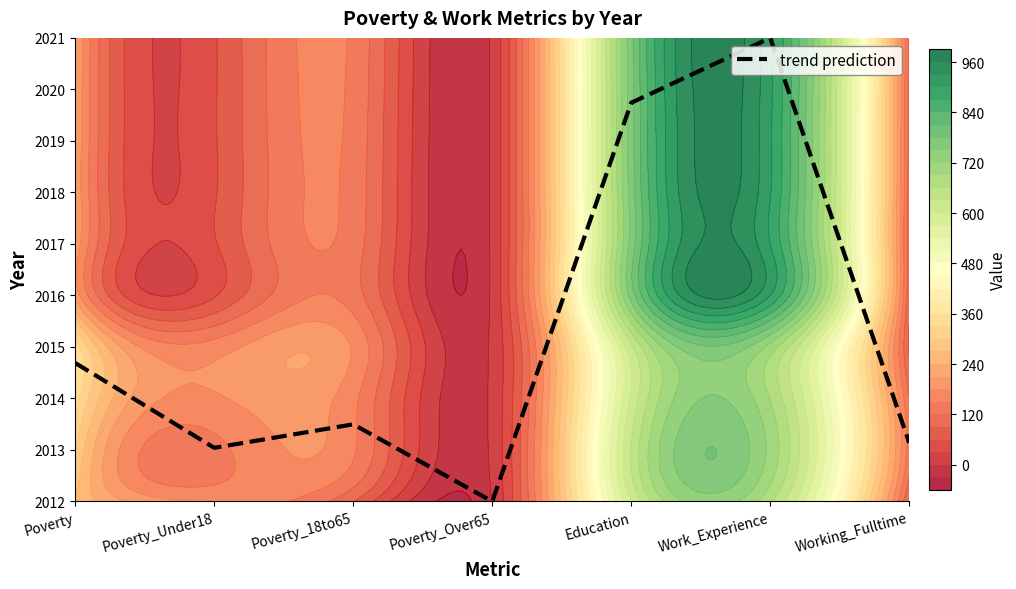

Reading left to right, list all the values displayed in this chart.

Poverty=2.7	Poverty_Under18=1.0	Poverty_18to65=1.5	Poverty_Over65=0.0	Education=7.7	Work_Experience=9.0	Working_Fulltime=1.1